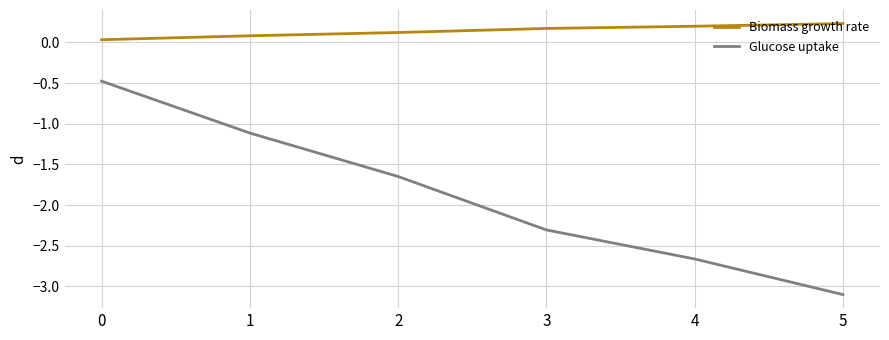

Which series has the largest total across all categories?

Biomass growth rate